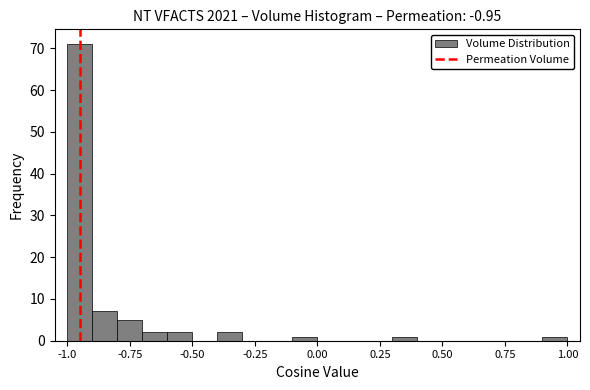

Read against the x-axis, roughly where is the centre of the tallest bar?

-0.95